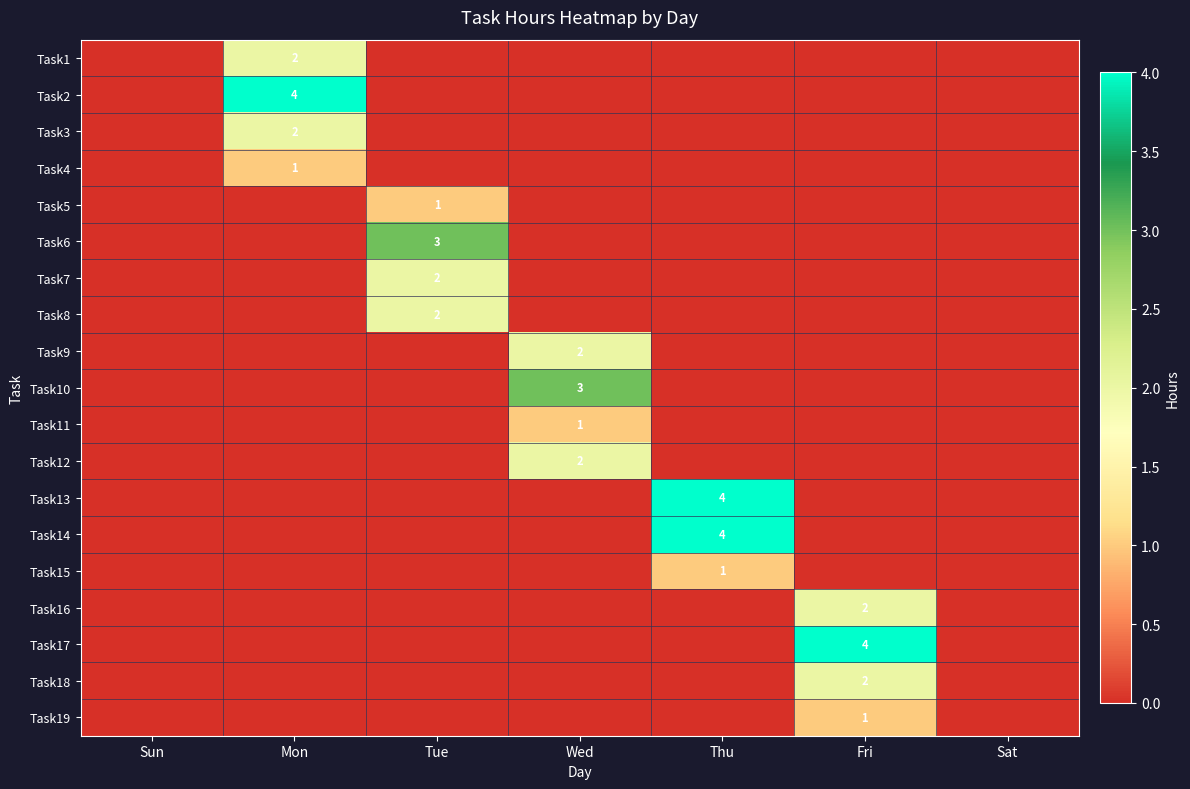

Rank the series at Tue from lowest to highest value.

Task1, Task2, Task3, Task4, Task9, Task10, Task11, Task12, Task13, Task14, Task15, Task16, Task17, Task18, Task19, Task5, Task7, Task8, Task6